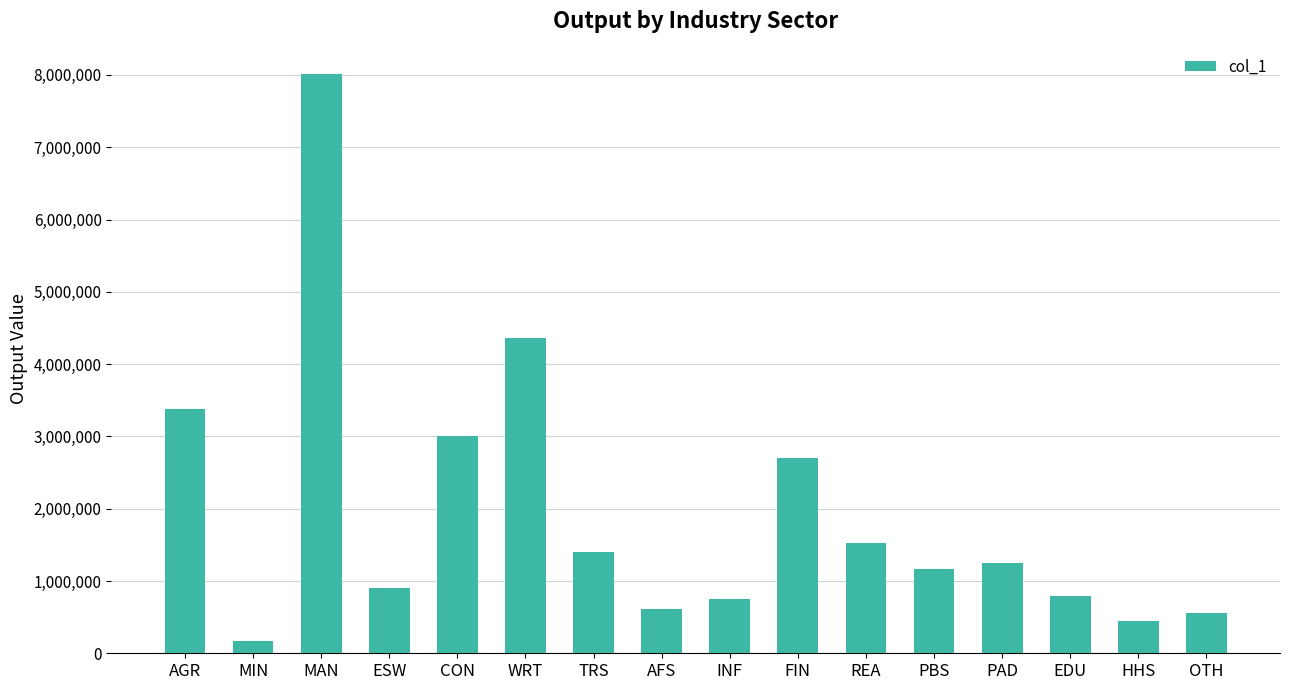

How many categories are shown in the chart?

16